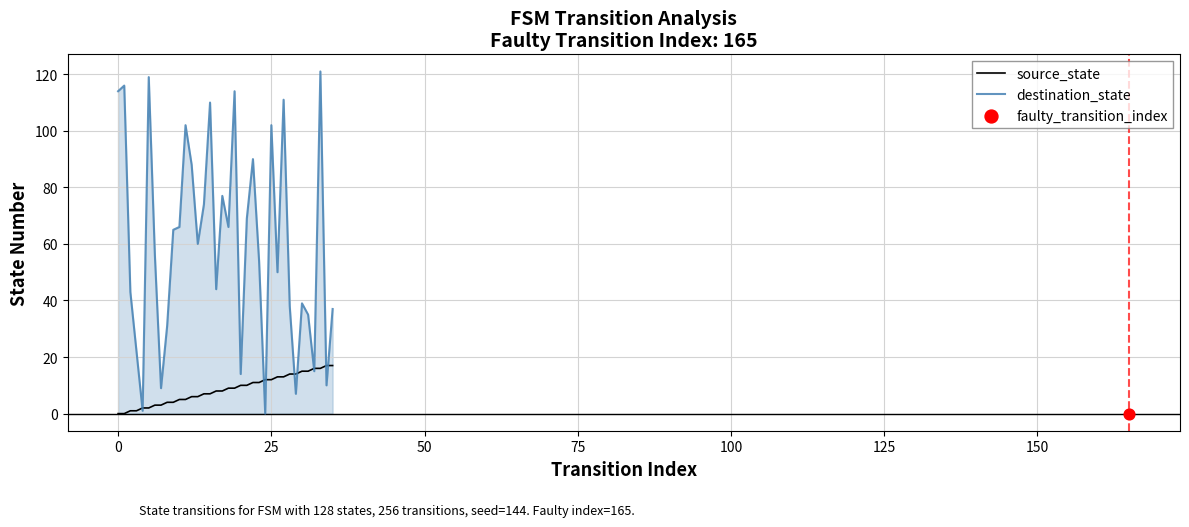

Which series has the largest Y range (max minus min)?

destination_state